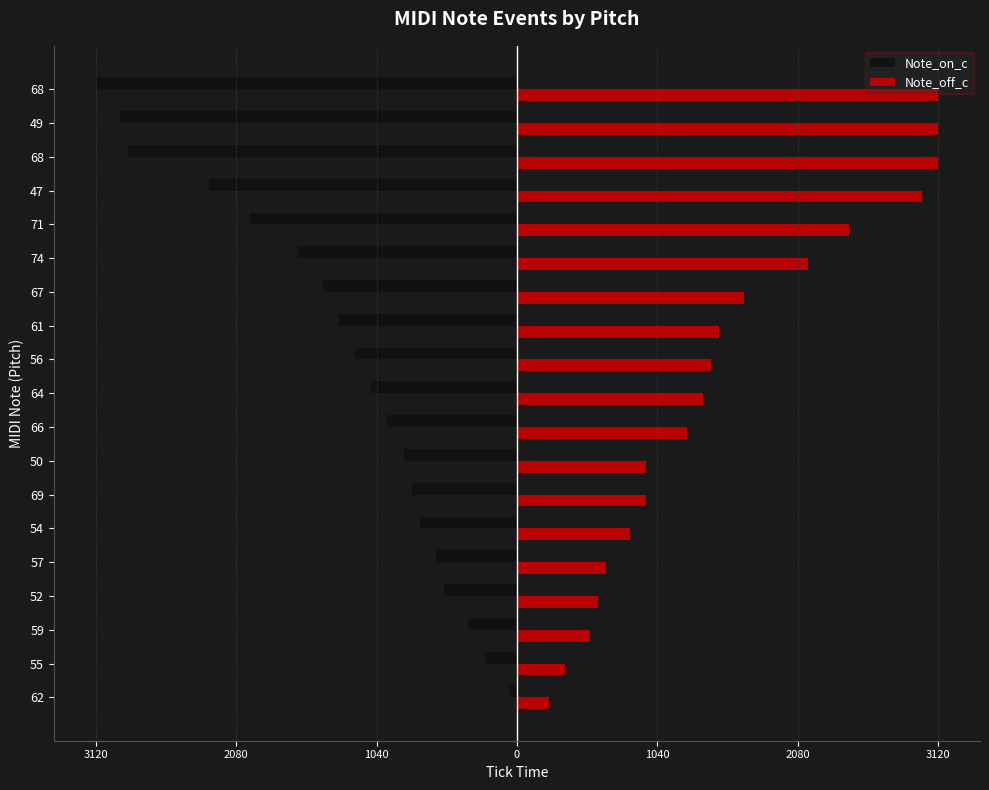

What are all the series names shown in the legend?

Note_on_c, Note_off_c